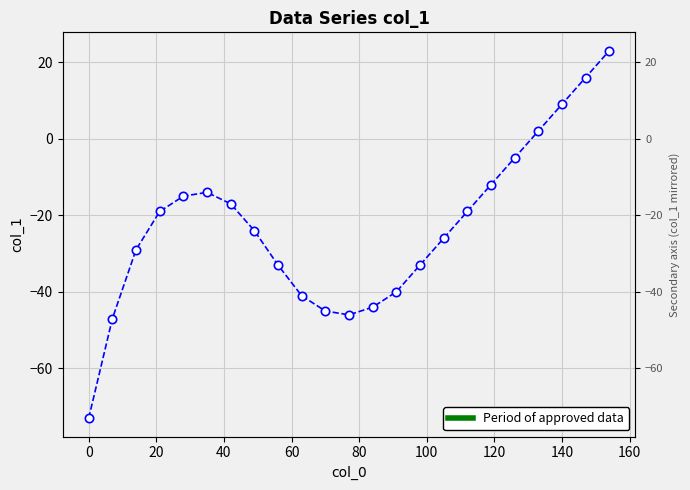

What is the sum of the values at 0 and −20?

-120